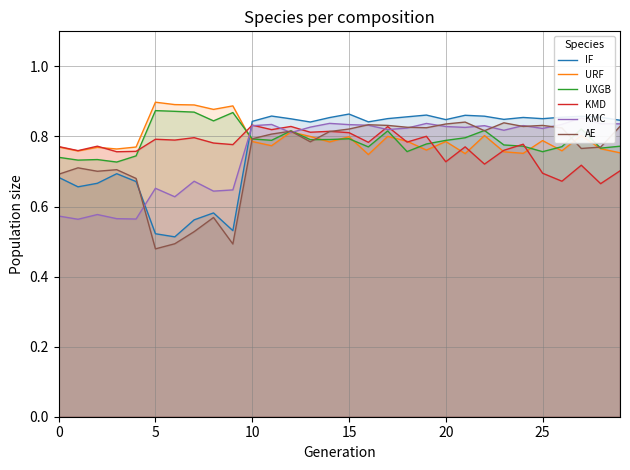

True or false: IF has a value of 1.4 at 27.

False